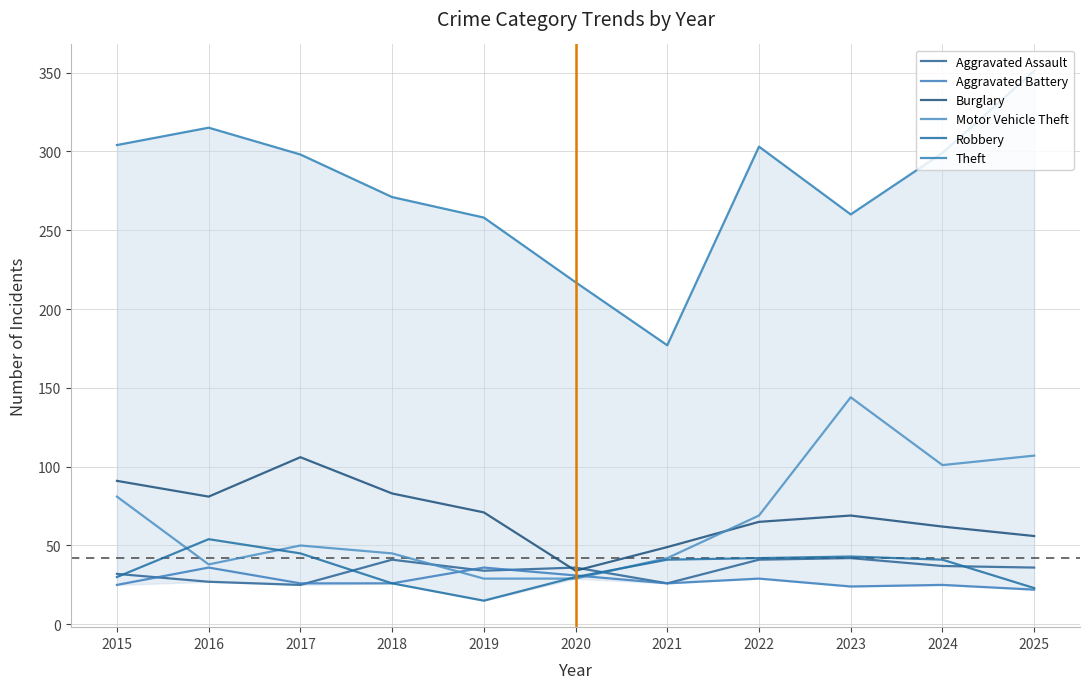

What are all the series names shown in the legend?

Aggravated Assault, Aggravated Battery, Burglary, Motor Vehicle Theft, Robbery, Theft